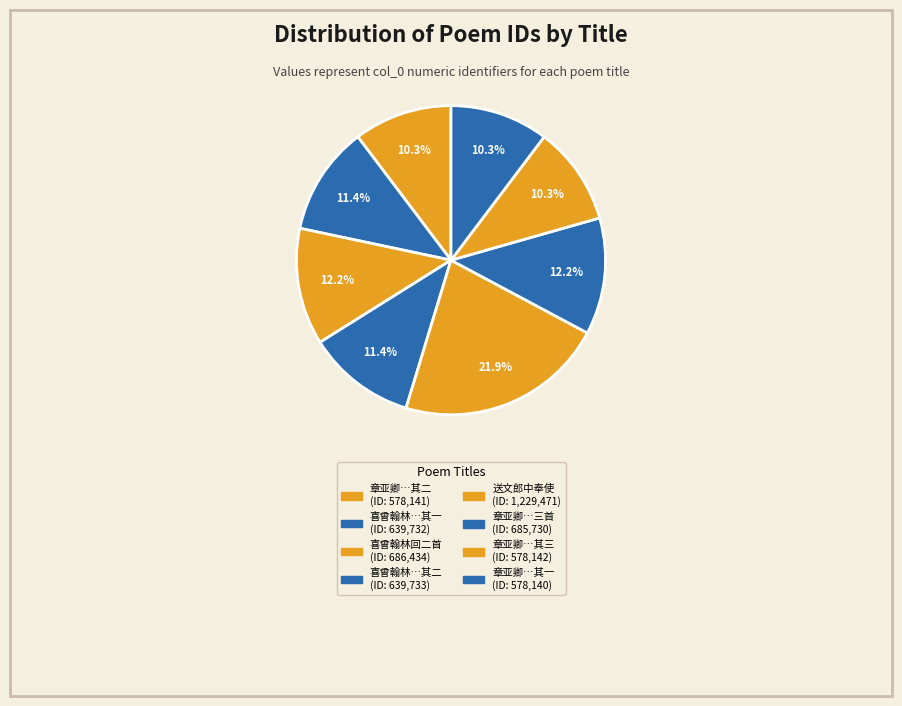

Rank the categories by value from highest to lowest.

送文郎中奉使交趾, 喜曾翰林奉使交阯回二首, 章亚卿徐通政奉使交阯还次钱塘会于公馆赋诗赠之三首, 喜曾翰林奉使交阯回二首 其二, 喜曾翰林奉使交阯回二首 其一, 章亚卿徐通政奉使交阯还次钱塘会于公馆赋诗赠之三首 其三, 章亚卿徐通政奉使交阯还次钱塘会于公馆赋诗赠之三首 其二, 章亚卿徐通政奉使交阯还次钱塘会于公馆赋诗赠之三首 其一